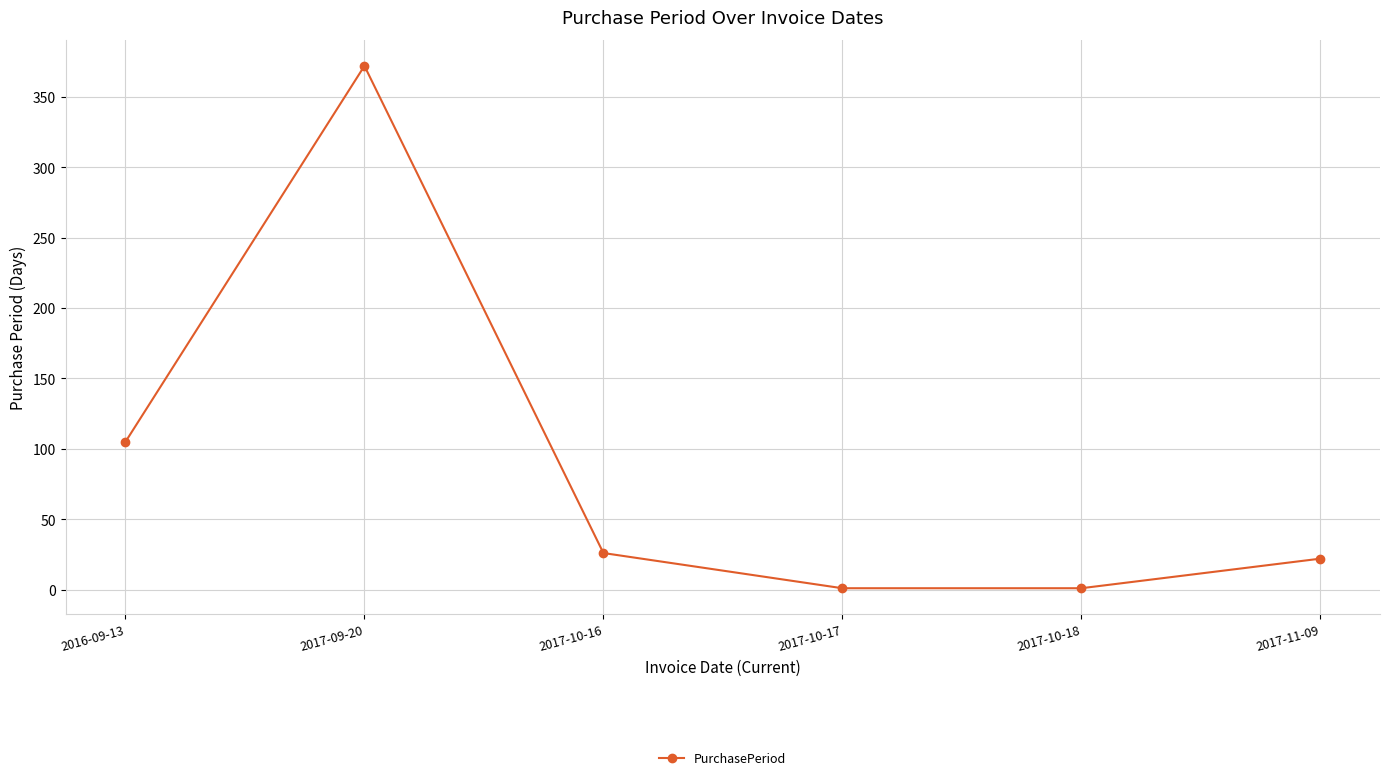

What value does the data have at 2017-10-18?

1